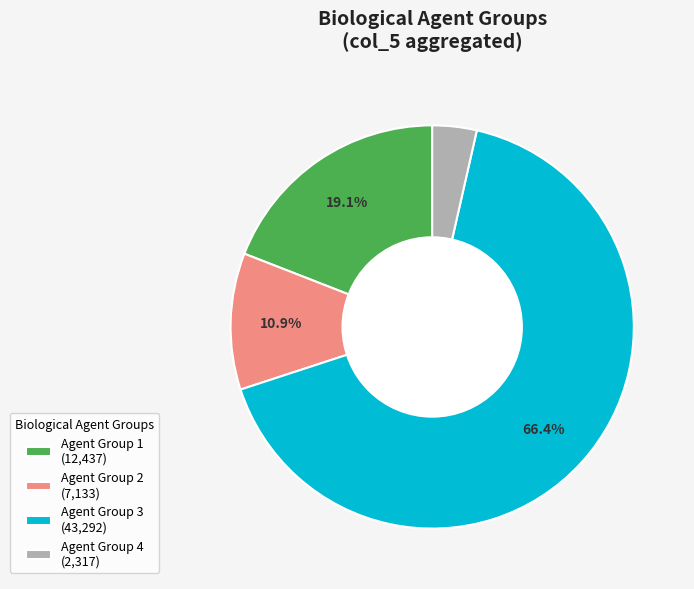

Count the number of slices in the pie.

4